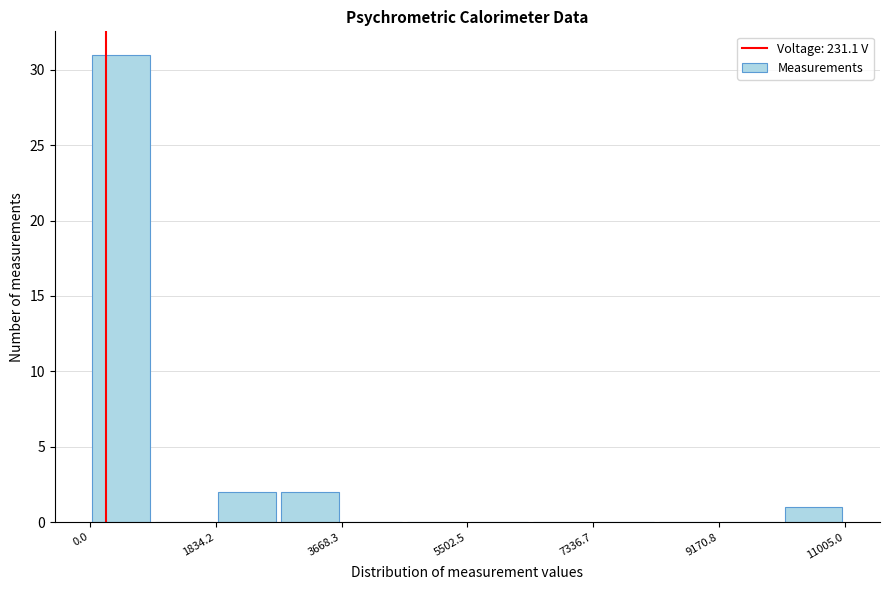

Reading left to right, transcribe this chart: for each bar, give the range it covers on the x-axis and its height. Neither the bar edges nor the heights are printed on the chart, so give them approximately, as read against the axes.

0 to 1000: 31
1000 to 1800: 0
1800 to 2800: 2
2800 to 3600: 2
3600 to 4600: 0
4600 to 5600: 0
5600 to 6400: 0
6400 to 7400: 0
7400 to 8200: 0
8200 to 9200: 0
9200 to 10000: 0
10000 to 11000: 1